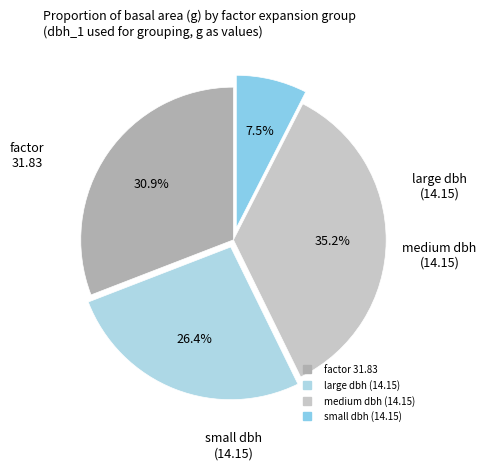

Does any single category account for the majority?

No